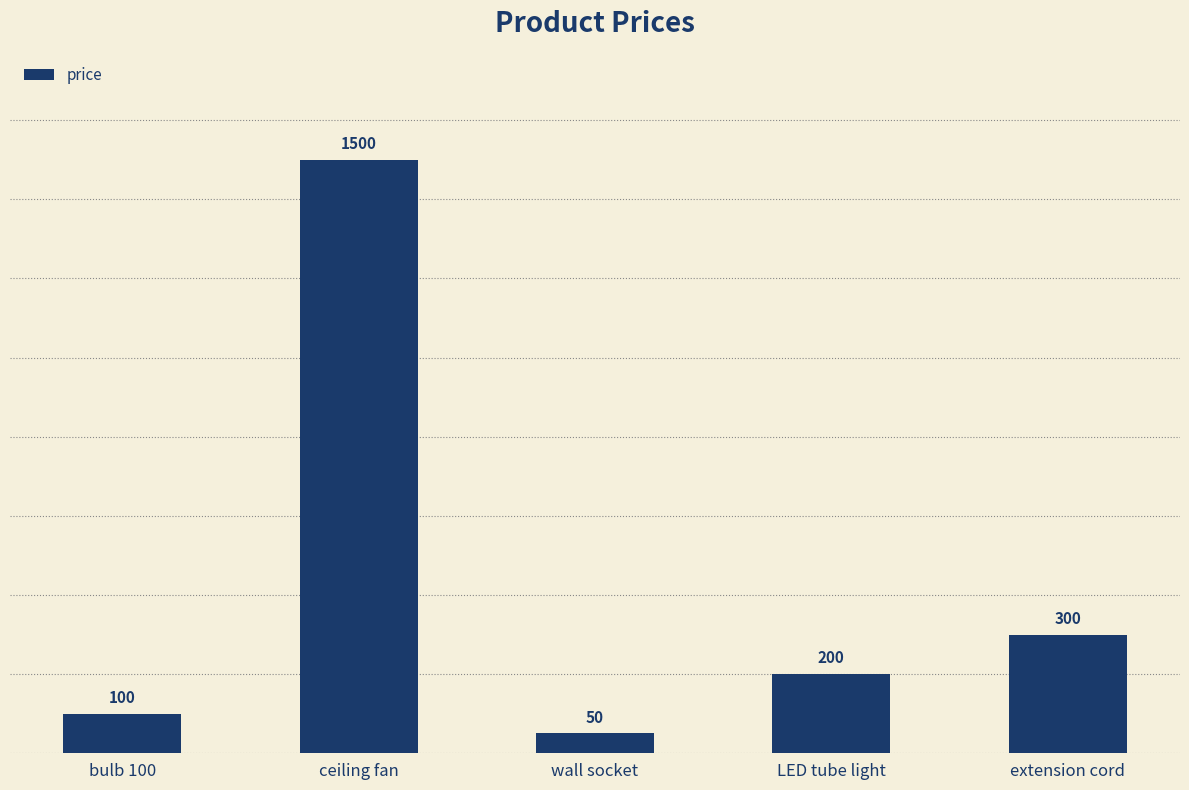

What is the difference between the values at extension cord and LED tube light?

100